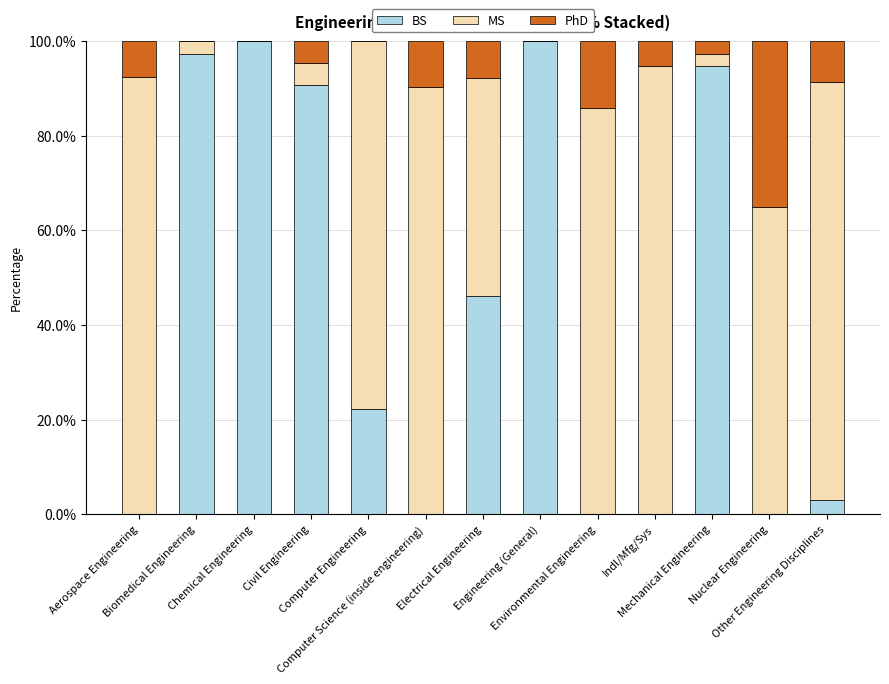

What is the sum of all BS values?

553.7